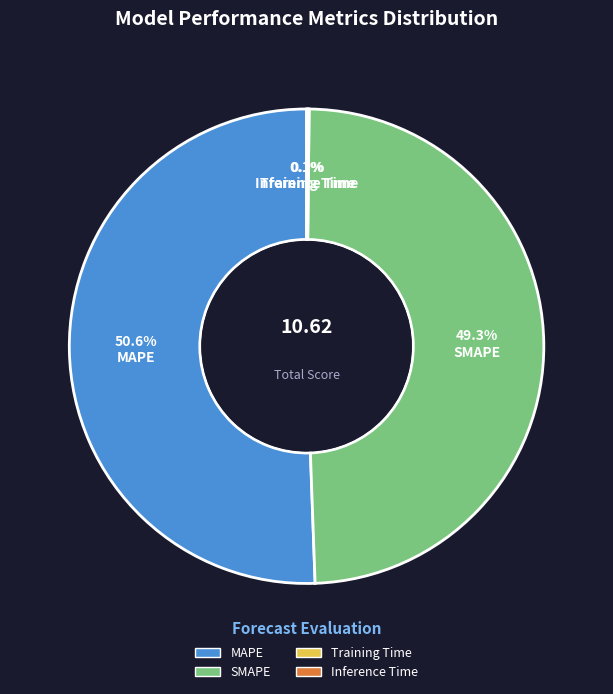

Approximately how many times larger is the value at SMAPE compared to MAPE?

1.0